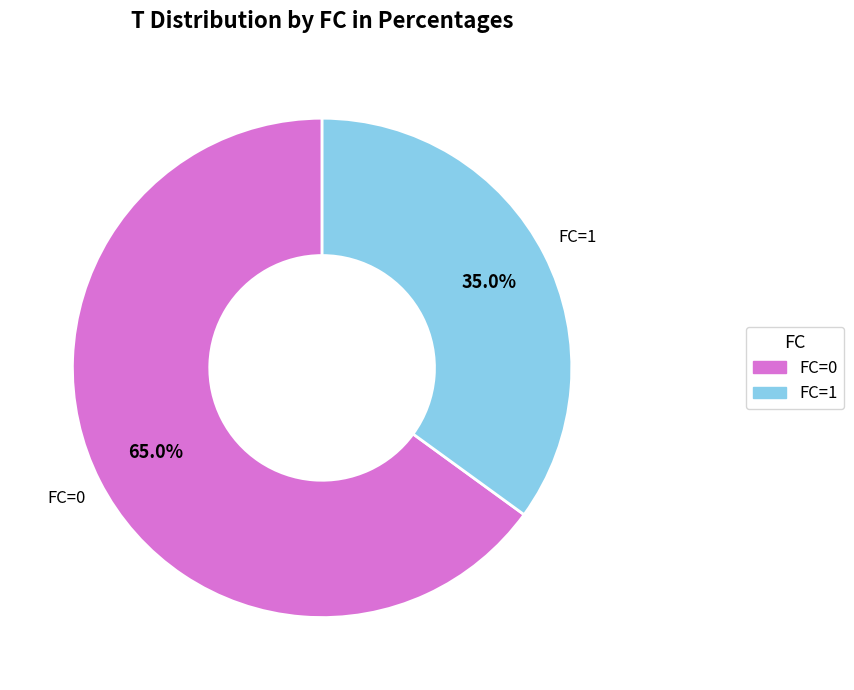

To the nearest percent, what is the combined percentage of FC=1 and FC=0?

100%